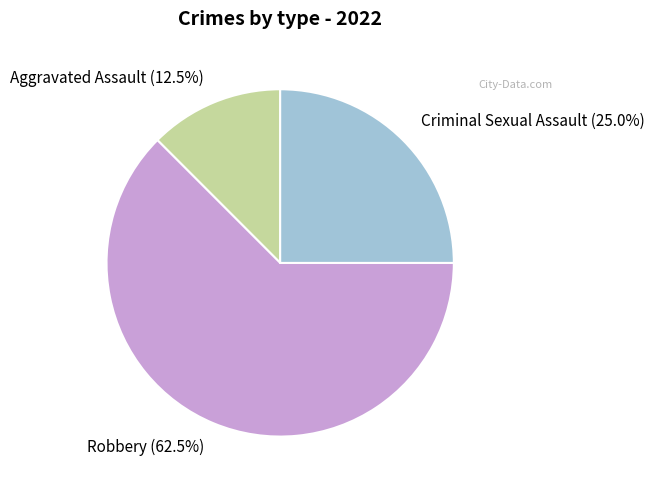

Is there a majority slice in this chart?

Yes